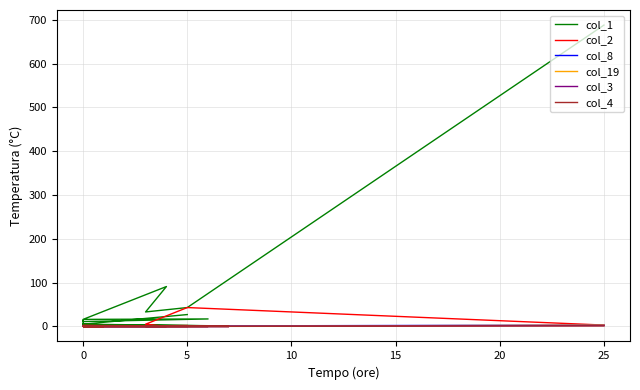

True or false: col_2 and col_4 intersect in this chart.

False